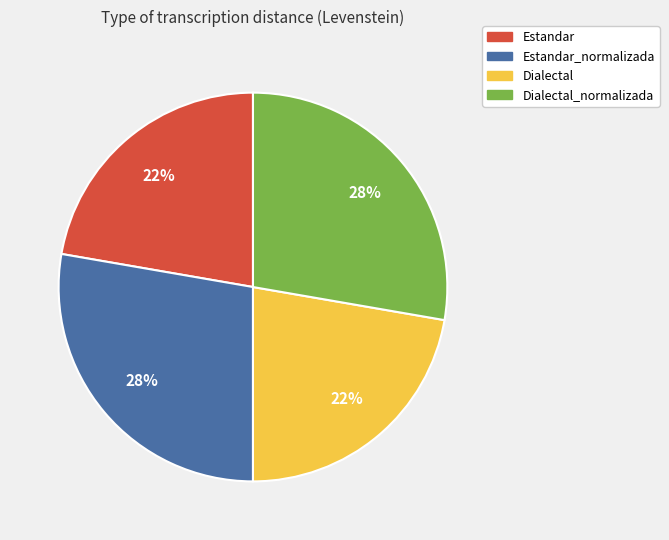

How many segments does this pie chart have?

4